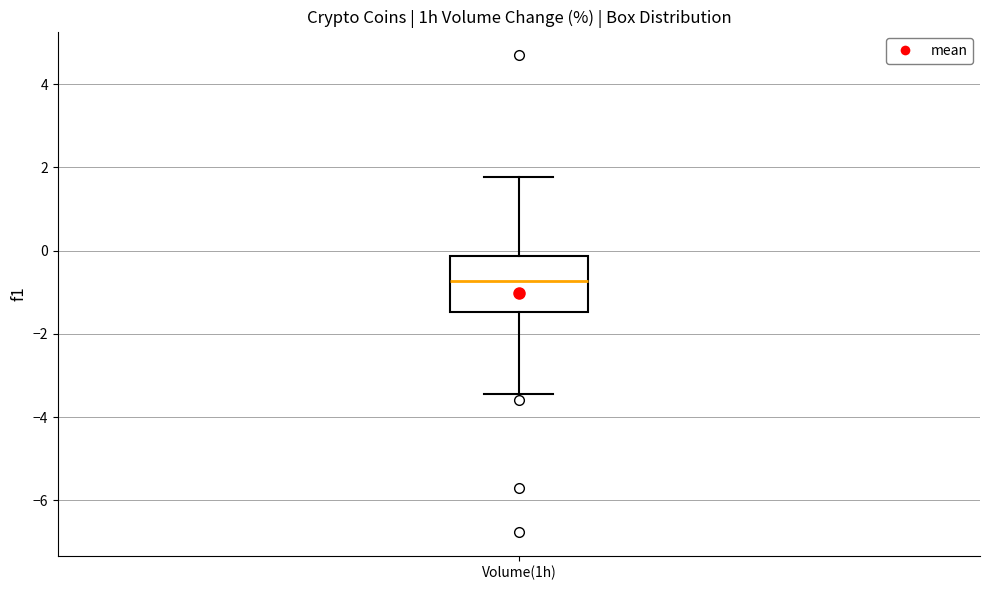

Read this box plot against the y-axis: the position of the median line, the range covered by the box, and the ends of both whiskers. The values are not printed on the chart, so give them approximately, as read against the axis.

median -0.8, box -1.4 to -0.2, whiskers -3.4 to 1.8